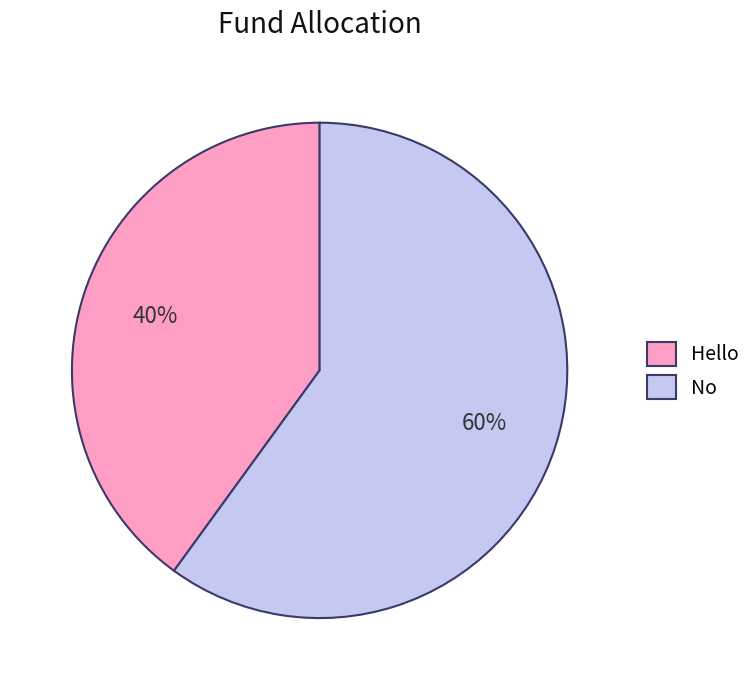

Is the sum of No and Hello greater than half?

Yes